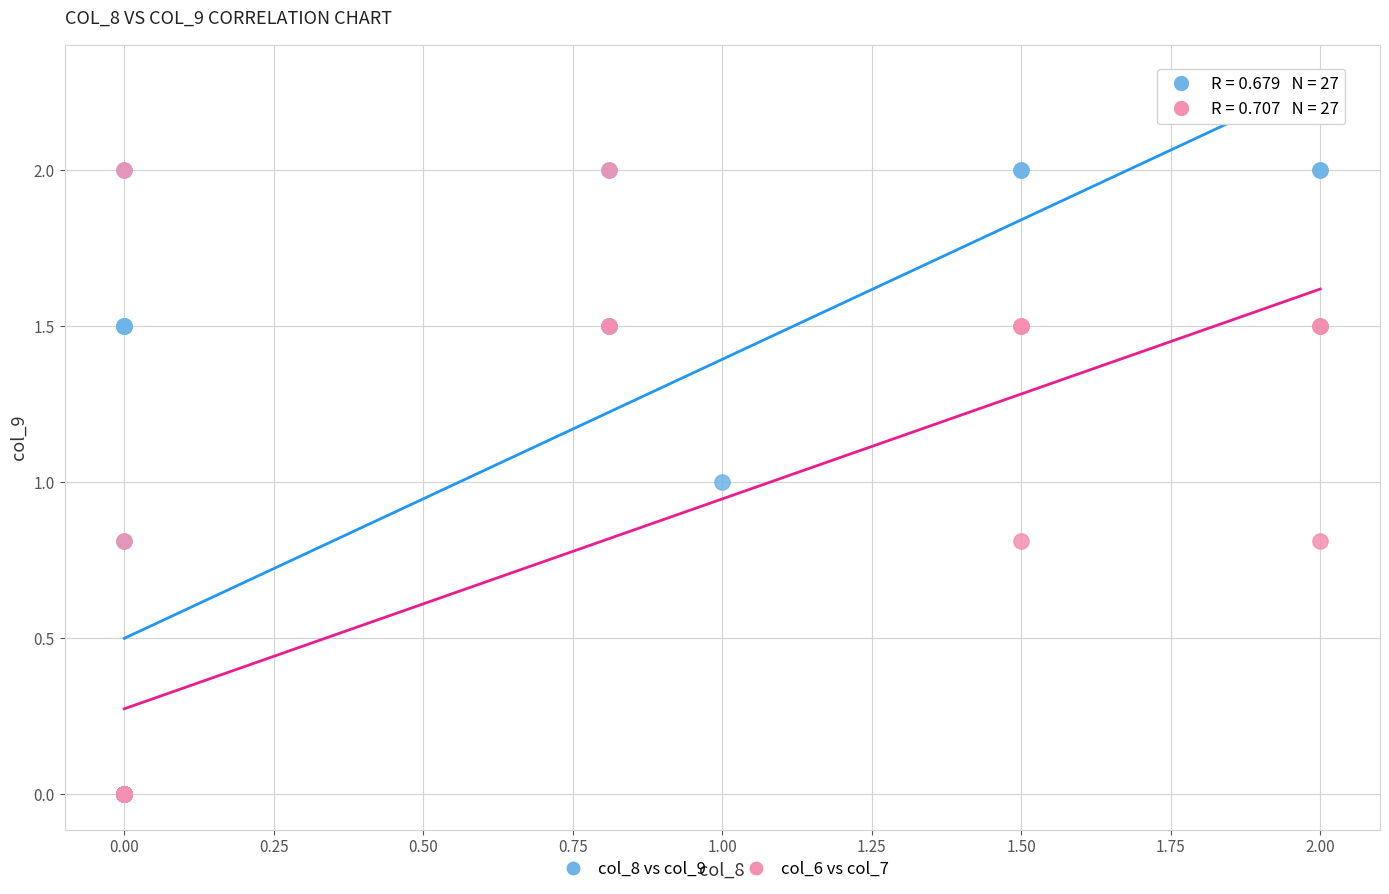

What are all the series names shown in the legend?

col_8 vs col_9, col_6 vs col_7